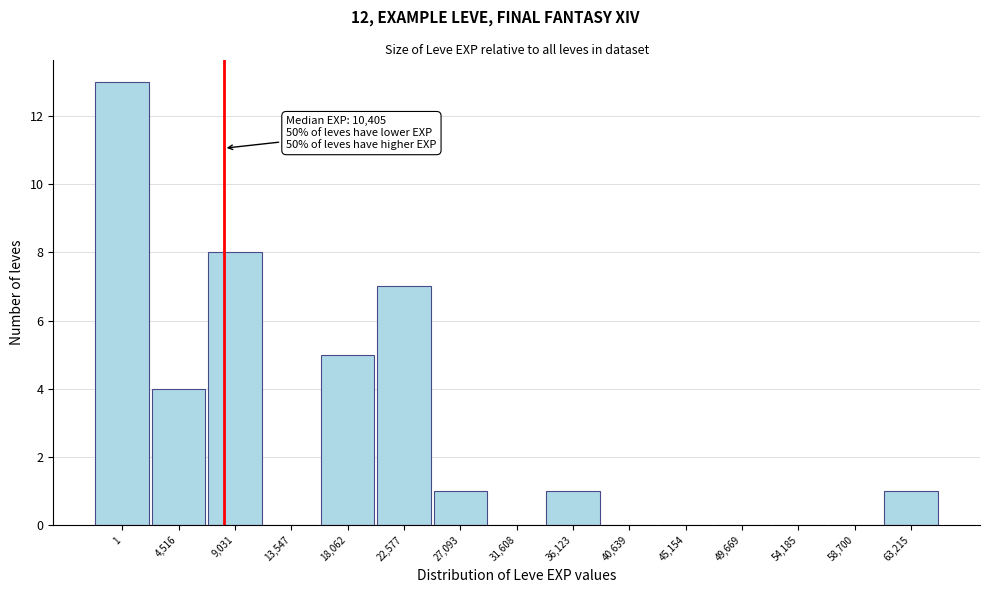

Reading right to left, extract all data points from this chart.

63,215=1	58,700=0	54,185=0	49,669=0	45,154=0	40,639=0	36,123=1	31,608=0	27,093=1	22,577=7	18,062=5	13,547=0	9,031=8	4,516=4	1=13